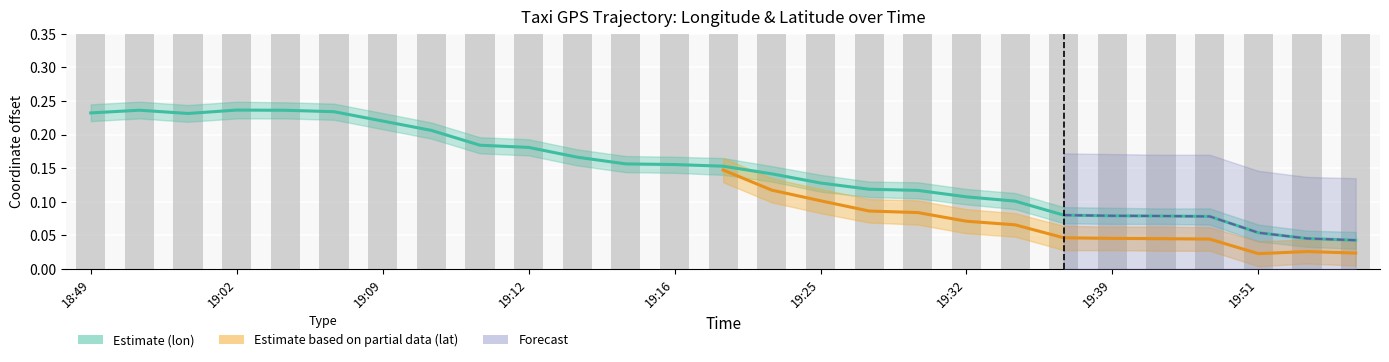

Between 18:49 and 19:25, which is larger?

18:49